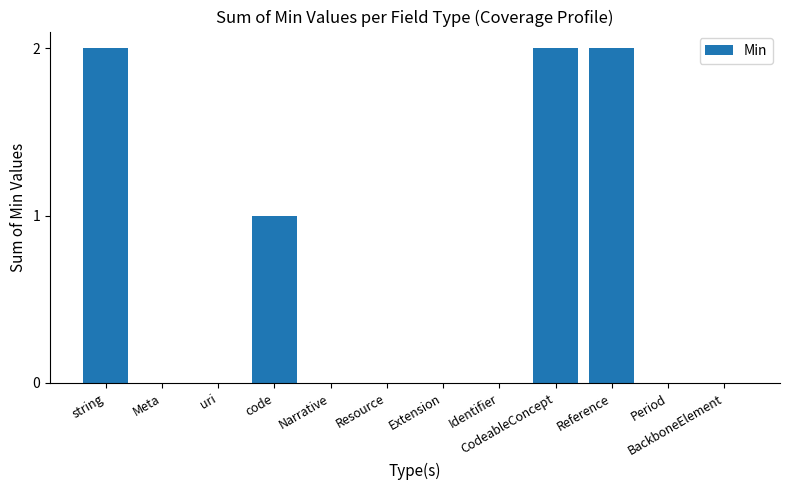

What is the sum of all values?

7